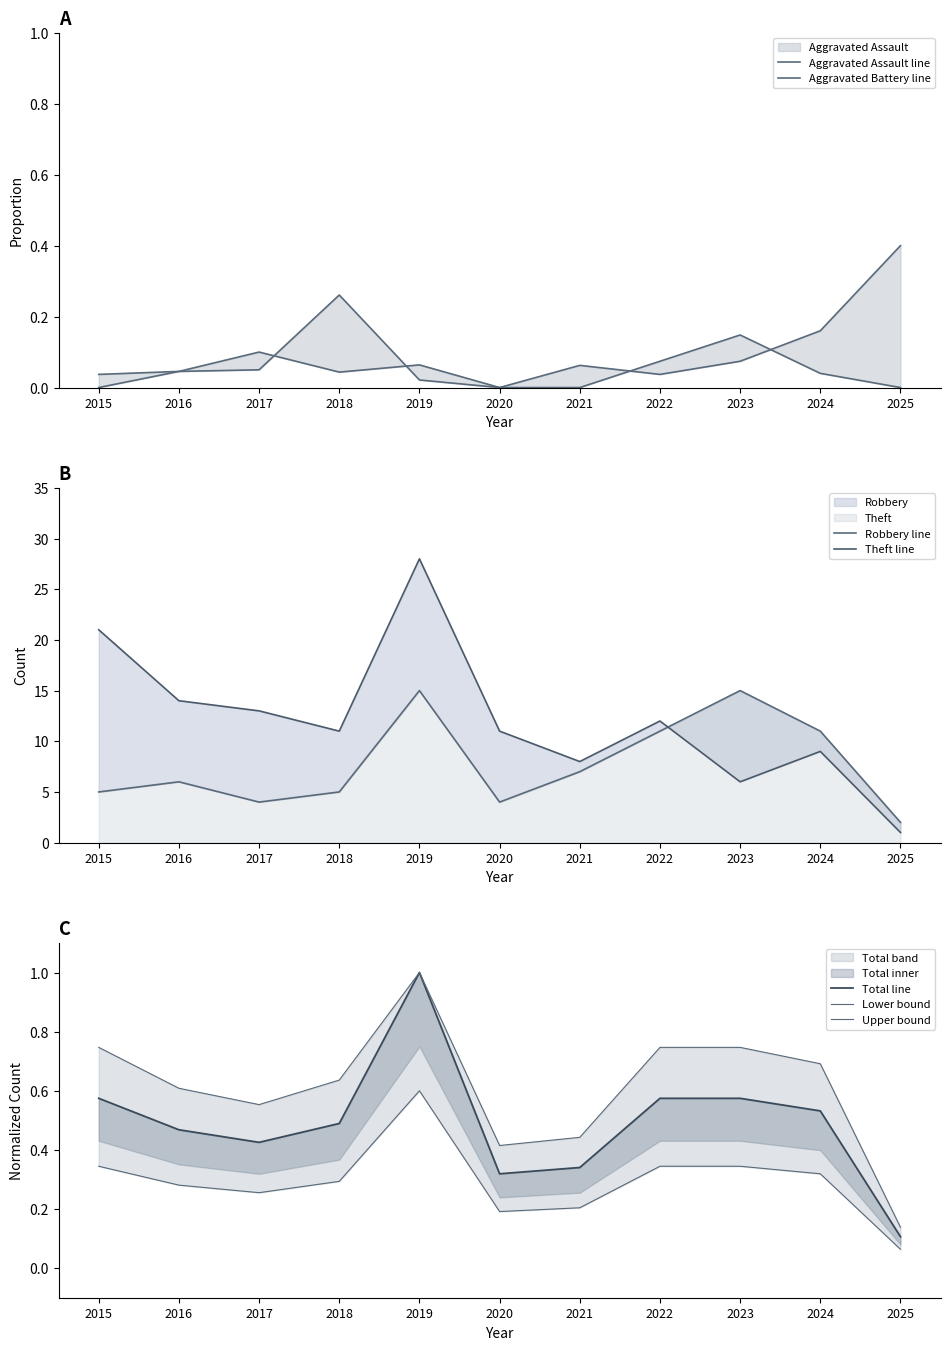

How many distinct data groups are displayed?

3